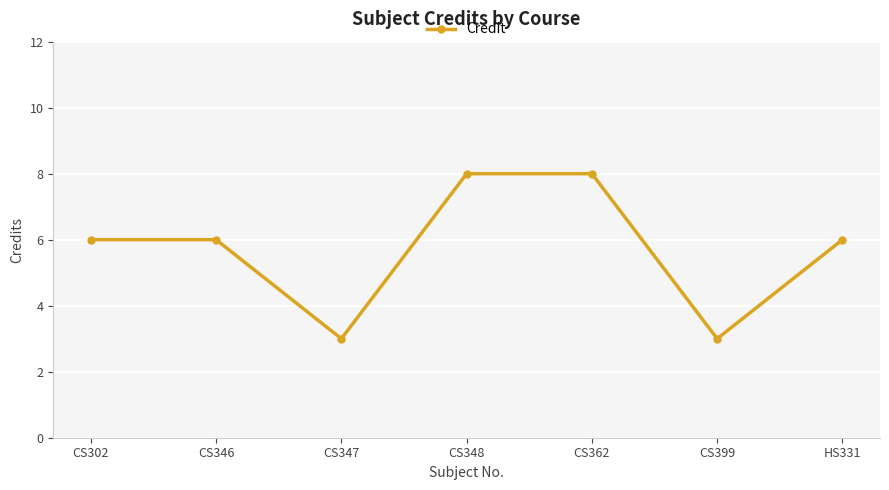

How many interior local valleys (lower than both neighbors) does the data have?

2